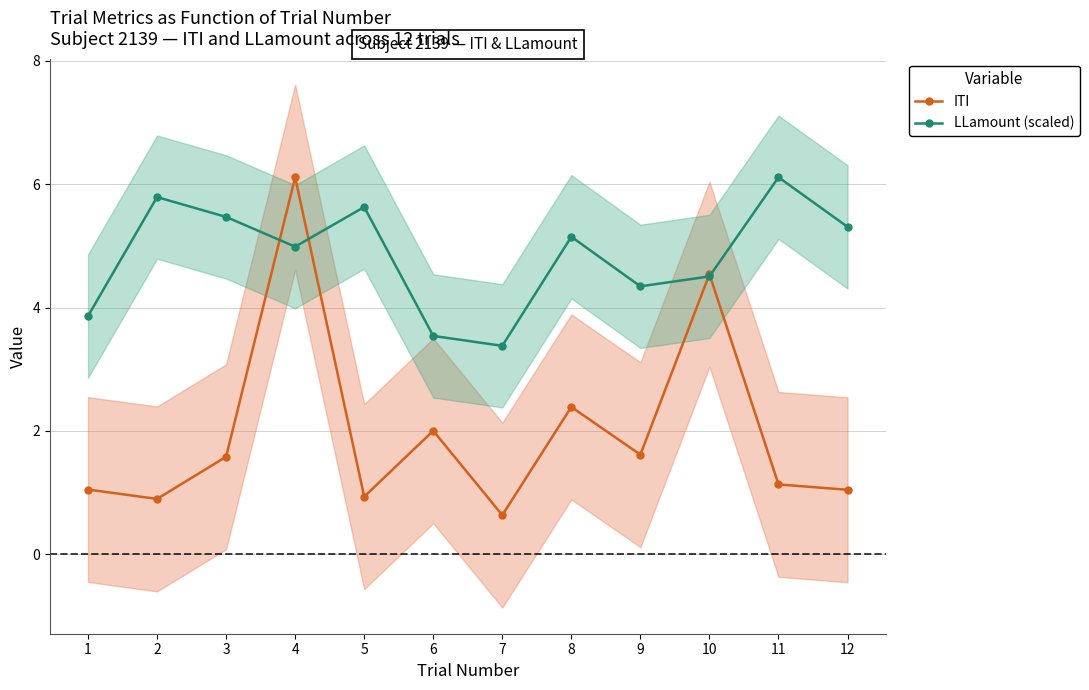

What is the difference between the ITI values at 12 and 5?

0.1